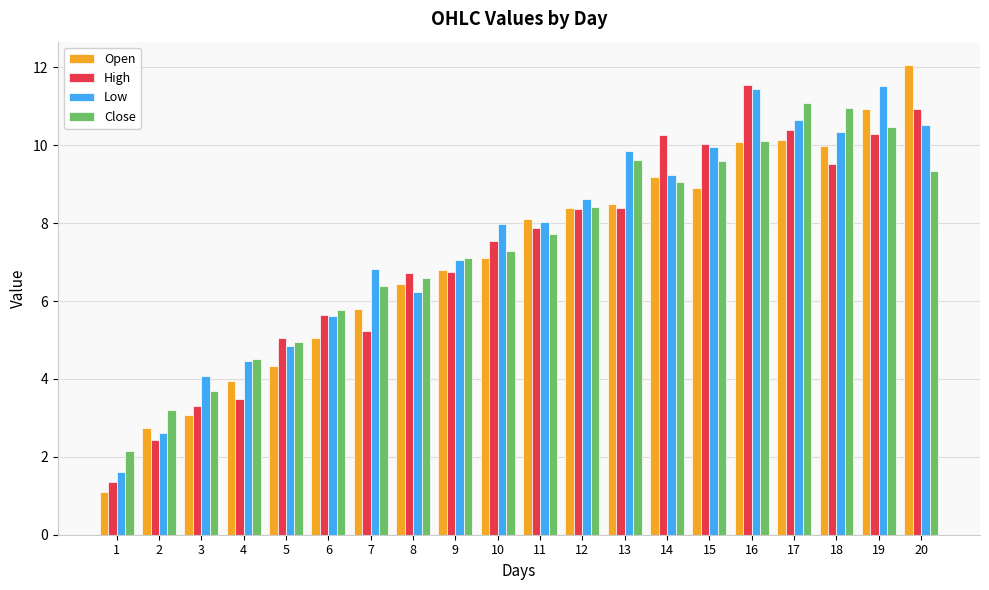

At how many categories does at least one series exceed 2?

20